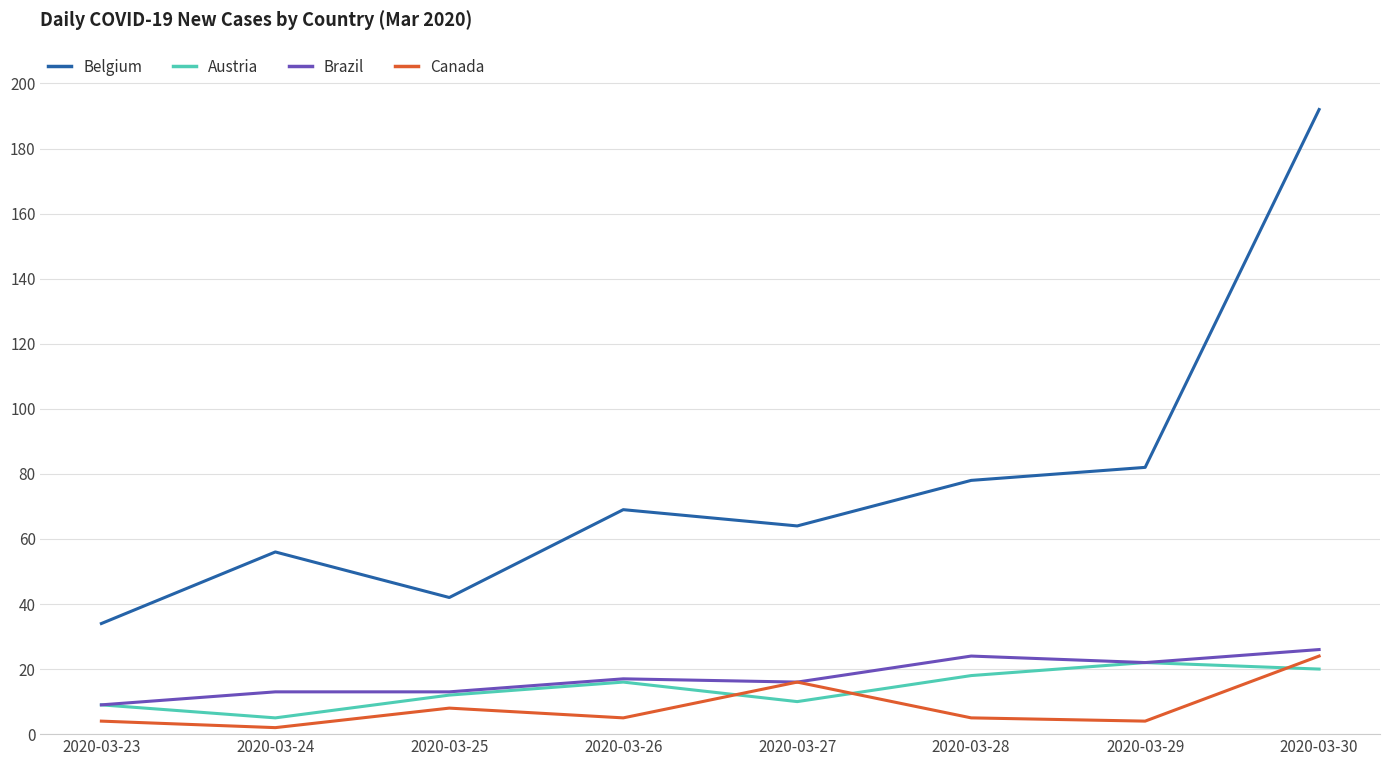

Which series has the largest range (max minus min)?

Belgium